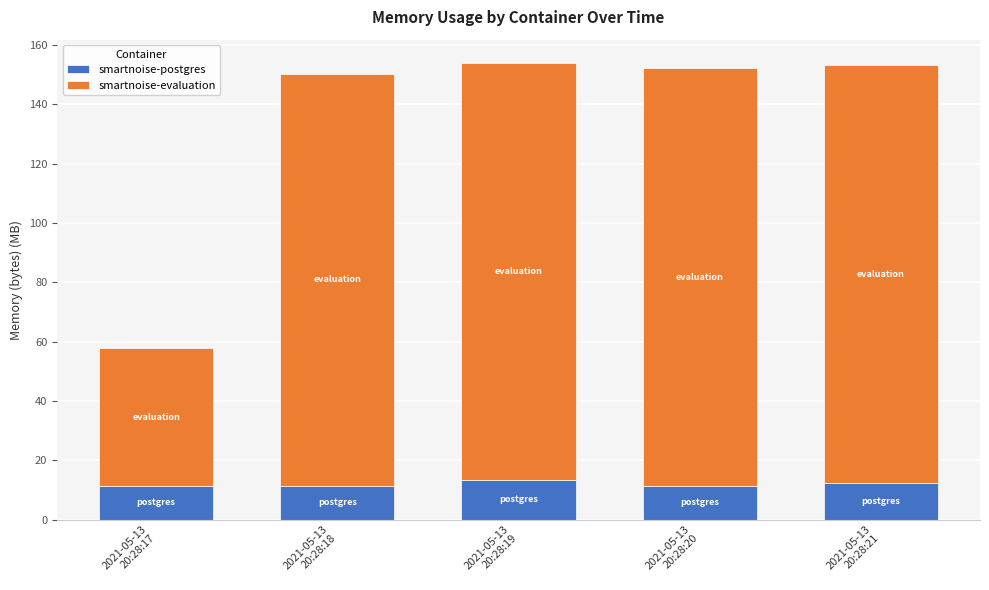

What is the lowest value of the smartnoise-postgres series?

11.2